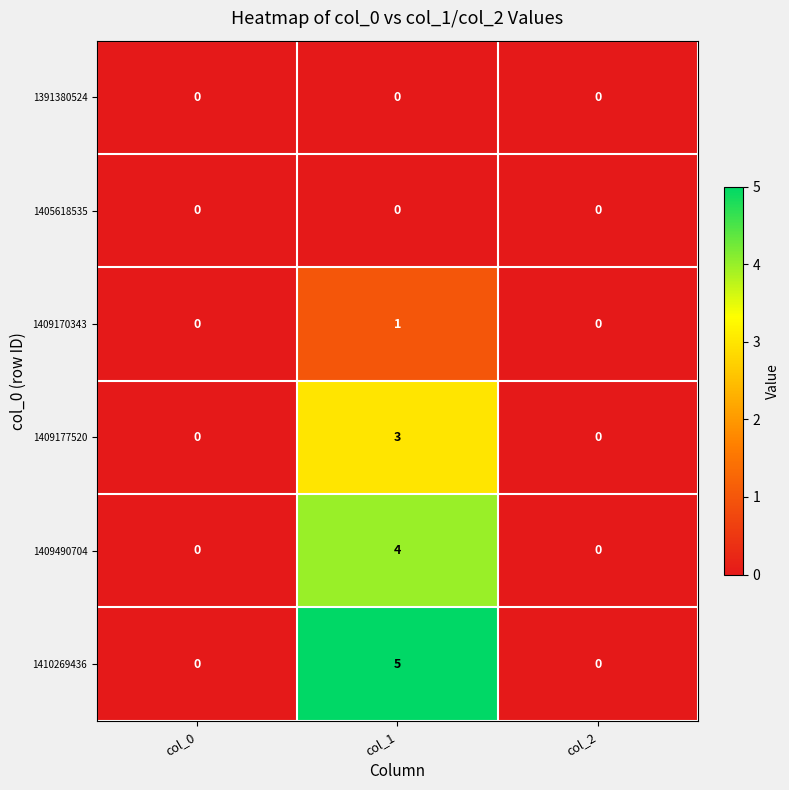

Between col_1 and col_2, which series saw the biggest shift?

1410269436